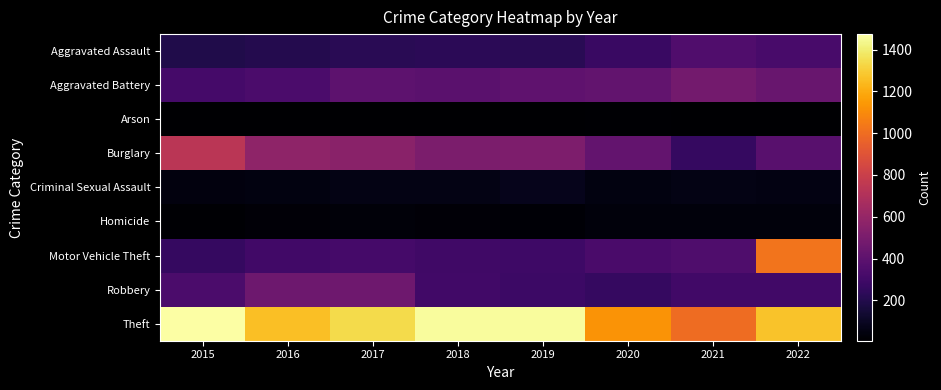

Reading left to right, what are all the values shown in this chart?

Aggravated Assault: 2015=194	2016=206	2017=224	2018=225	2019=223	2020=273	2021=352	2022=325
Aggravated Battery: 2015=316	2016=336	2017=400	2018=389	2019=407	2020=416	2021=479	2022=438
Arson: 2015=9	2016=7	2017=10	2018=7	2019=12	2020=17	2021=12	2022=11
Burglary: 2015=738	2016=576	2017=562	2018=506	2019=517	2020=425	2021=261	2022=384
Criminal Sexual Assault: 2015=46	2016=50	2017=61	2018=60	2019=77	2020=48	2021=61	2022=54
Homicide: 2015=15	2016=26	2017=33	2018=25	2019=22	2020=41	2021=38	2022=36
Motor Vehicle Theft: 2015=263	2016=304	2017=312	2018=298	2019=290	2020=333	2021=348	2022=1022
Robbery: 2015=337	2016=454	2017=460	2018=301	2019=287	2020=263	2021=300	2022=303
Theft: 2015=1474	2016=1259	2017=1339	2018=1461	2019=1459	2020=1125	2021=998	2022=1271